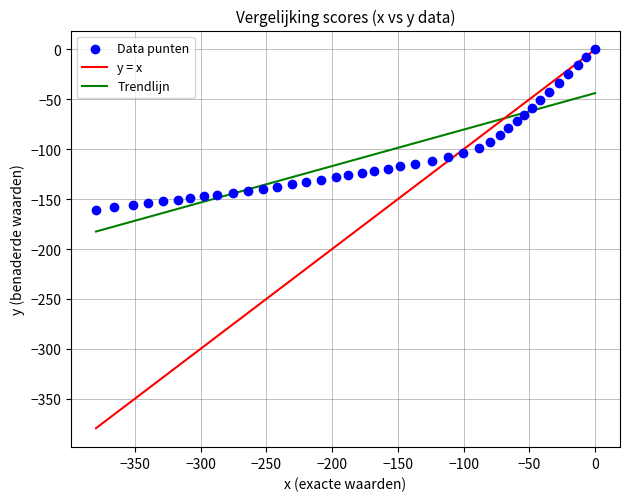

What is the range of X values (max minus min)?

379.5